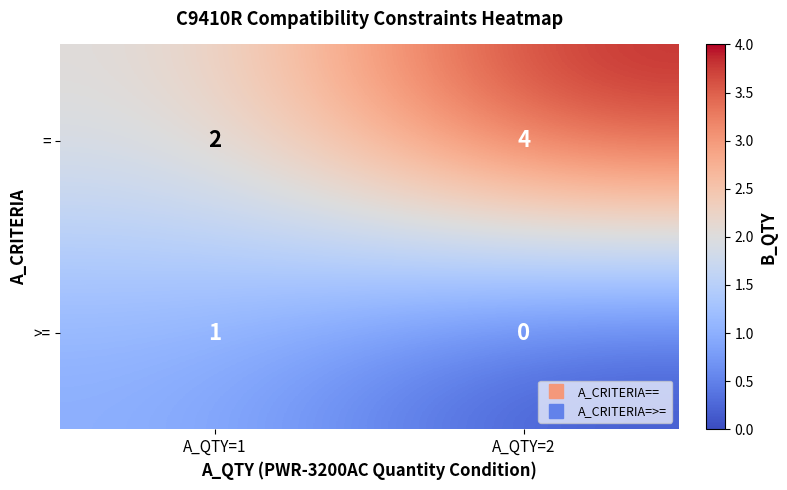

The >= series shows 0 at A_QTY=2. True or false?

True